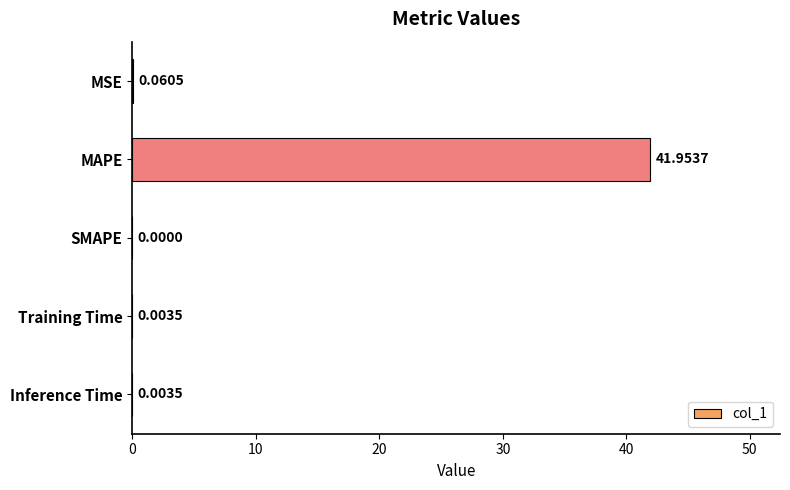

What is the sum of all values?

42.0